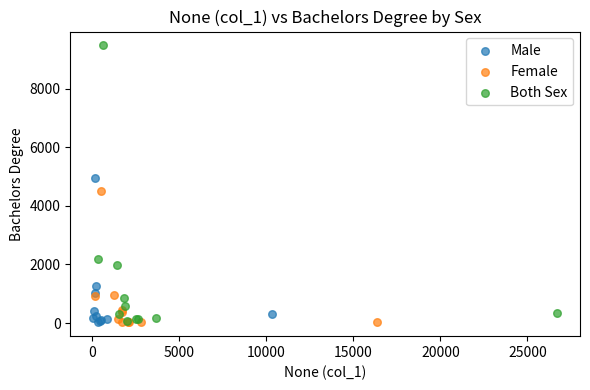

Which series contains the highest Y value?

Both Sex